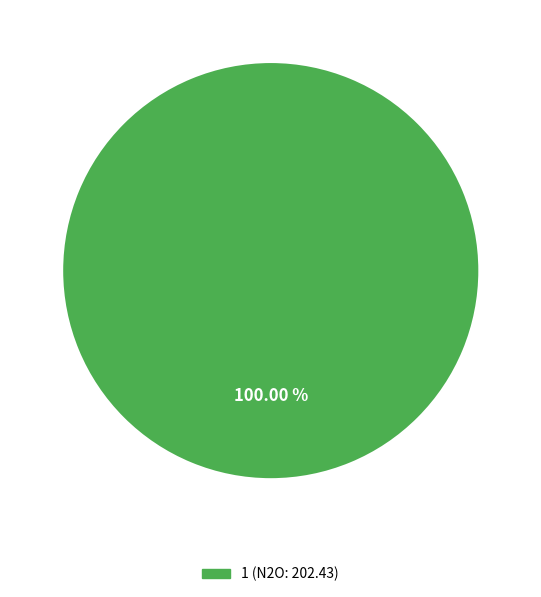

Does any single category account for the majority?

Yes